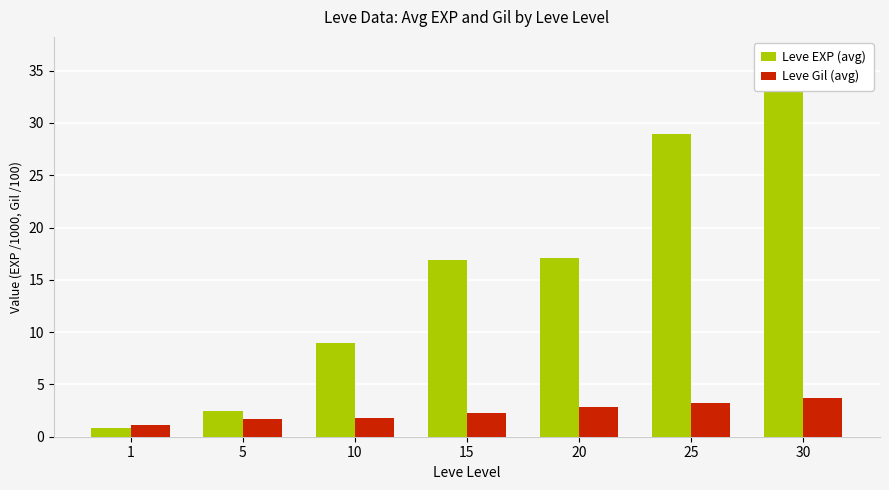

What is the difference between the second highest and minimum values in the Leve Gil (avg) series?

2.1